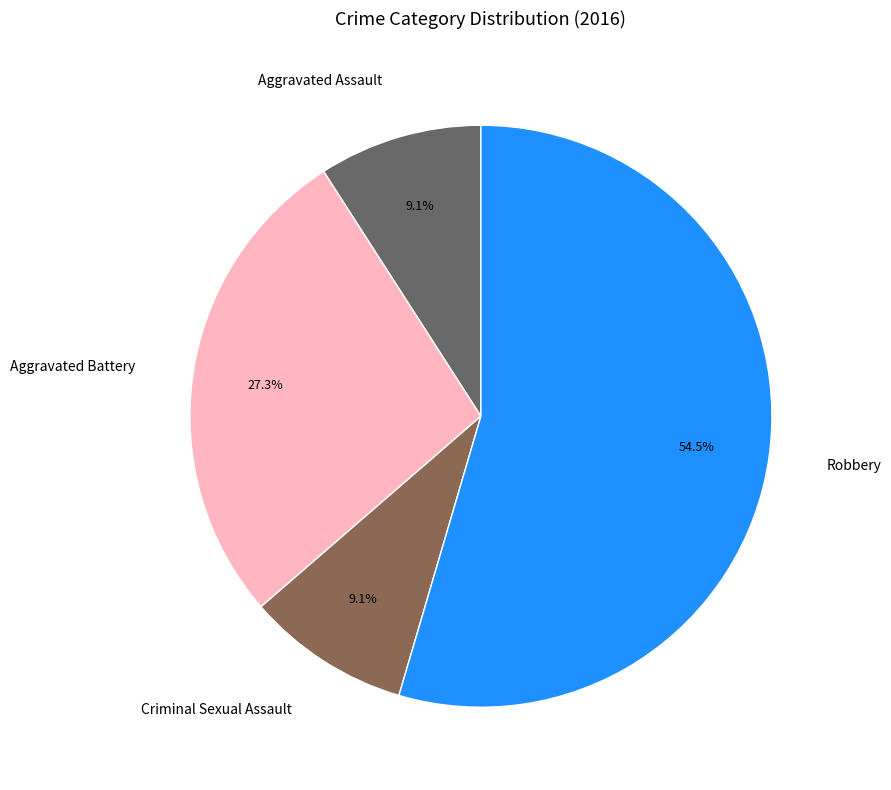

Between Aggravated Battery and Aggravated Assault, which is larger?

Aggravated Battery